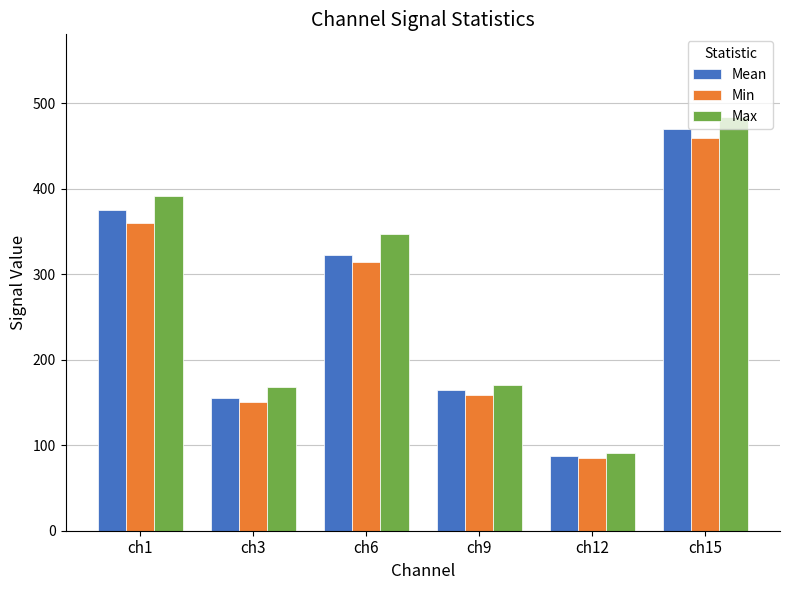

What is the difference between the maximum and second lowest values in the Max series?

316.0